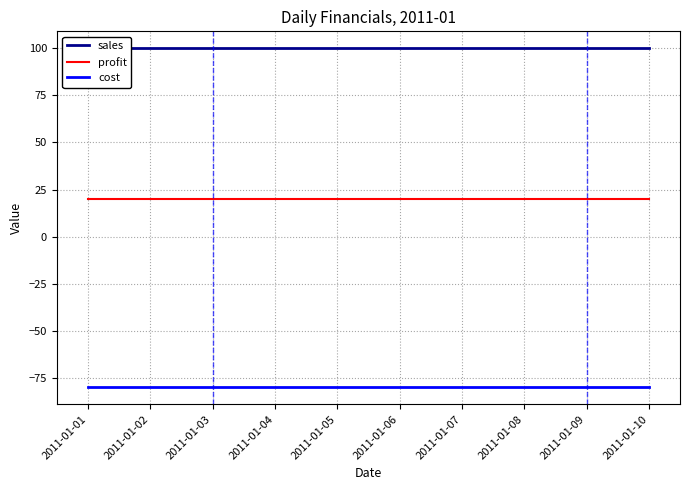

True or false: cost has a value of -80 at 2011-01-02.

True